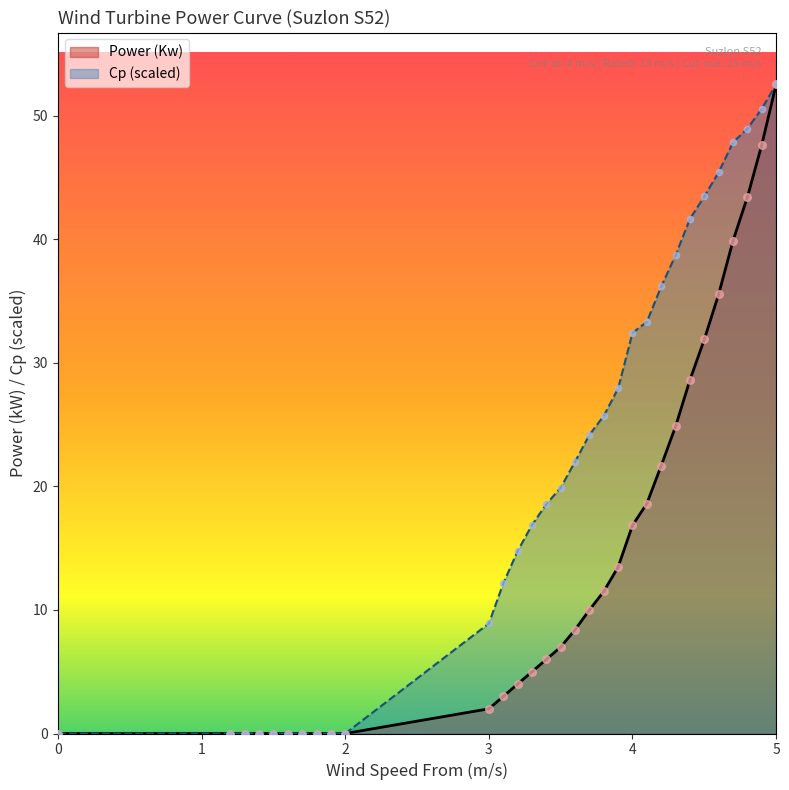

Is the value of Cp at 3.1 greater than the value of Power (Kw) at 4.1?

No